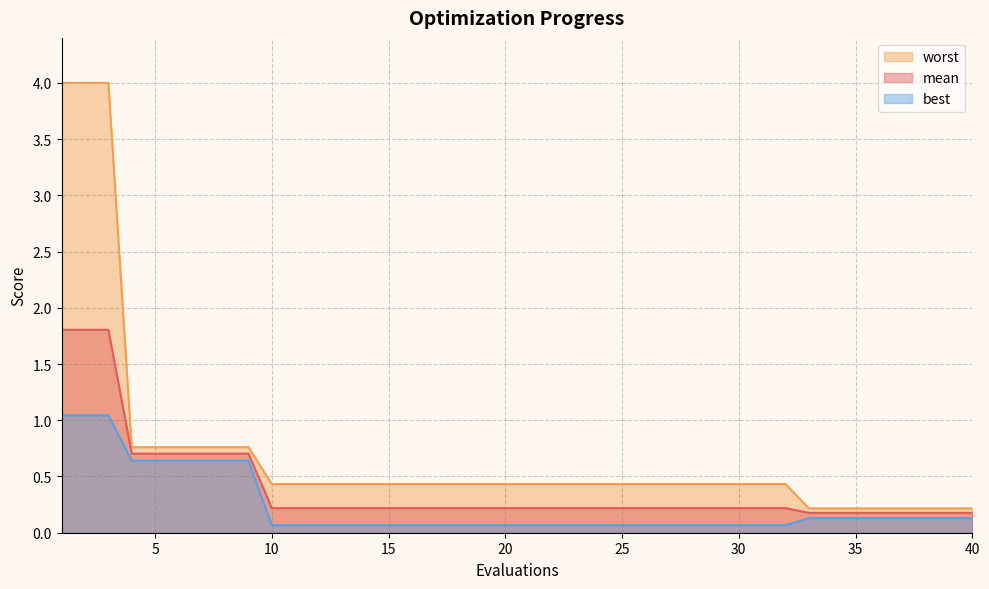

True or false: mean and worst cross at least once.

False